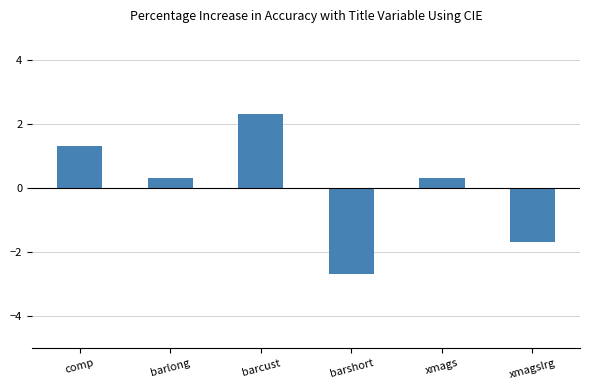

Reading right to left, list all the values displayed in this chart.

-1.7	0.3	-2.7	2.3	0.3	1.3